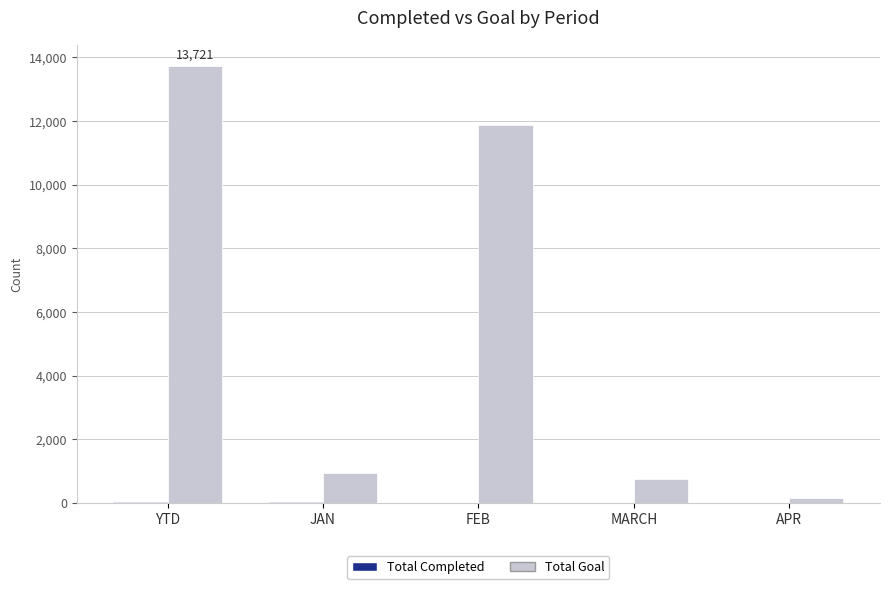

Count the number of data series in this chart.

2